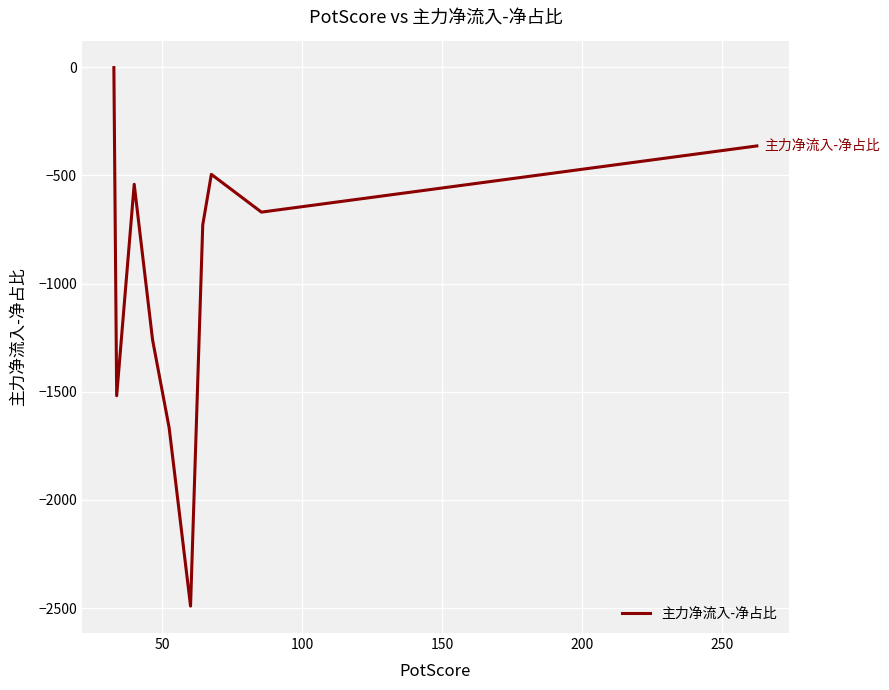

How many values are below -670?

6